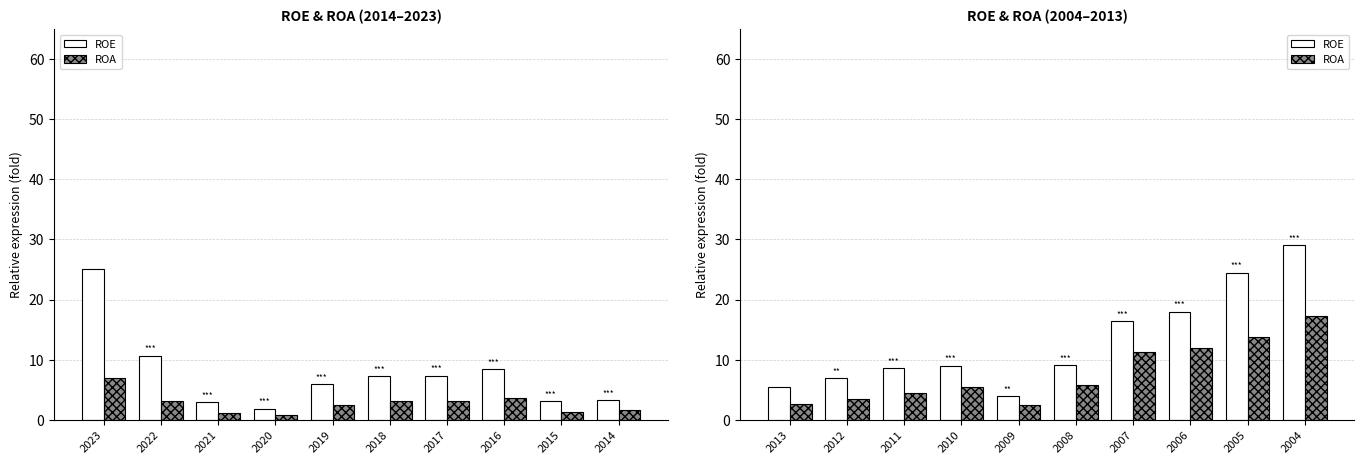

How many values in the ROA series are below 5?

4